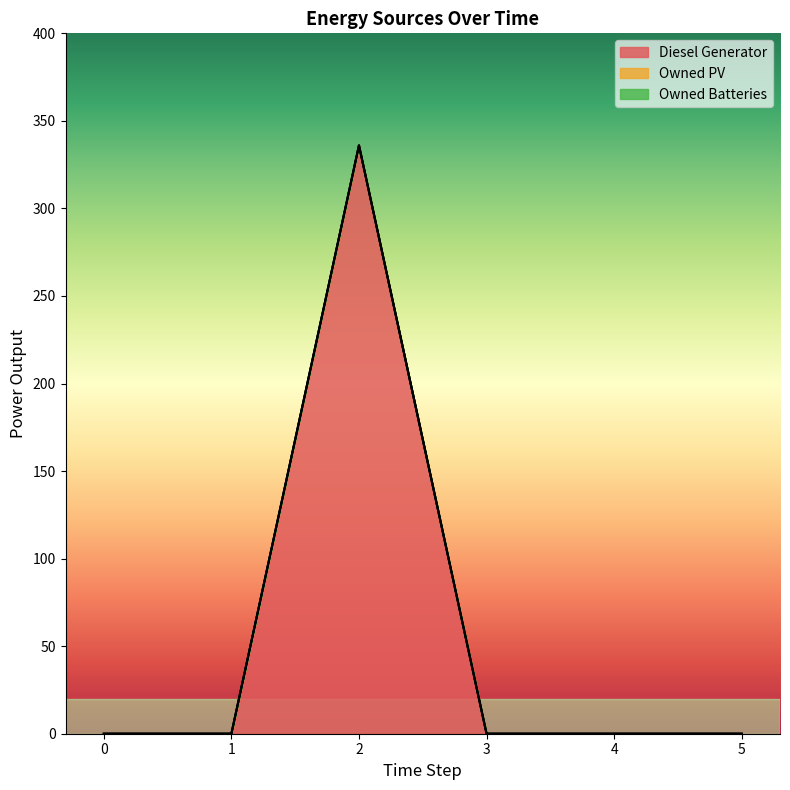

What is the maximum value shown in the chart?

336